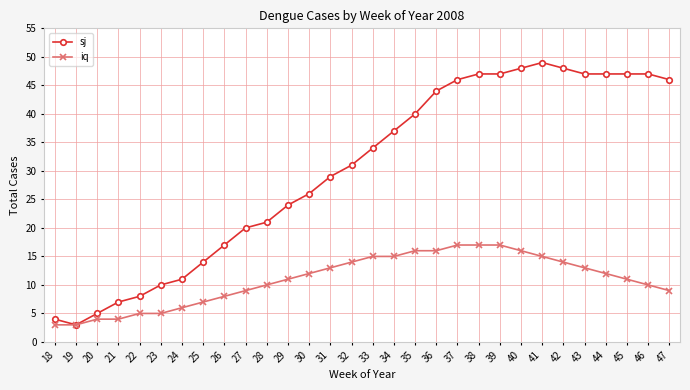

Where is the first local minimum for sj?

19